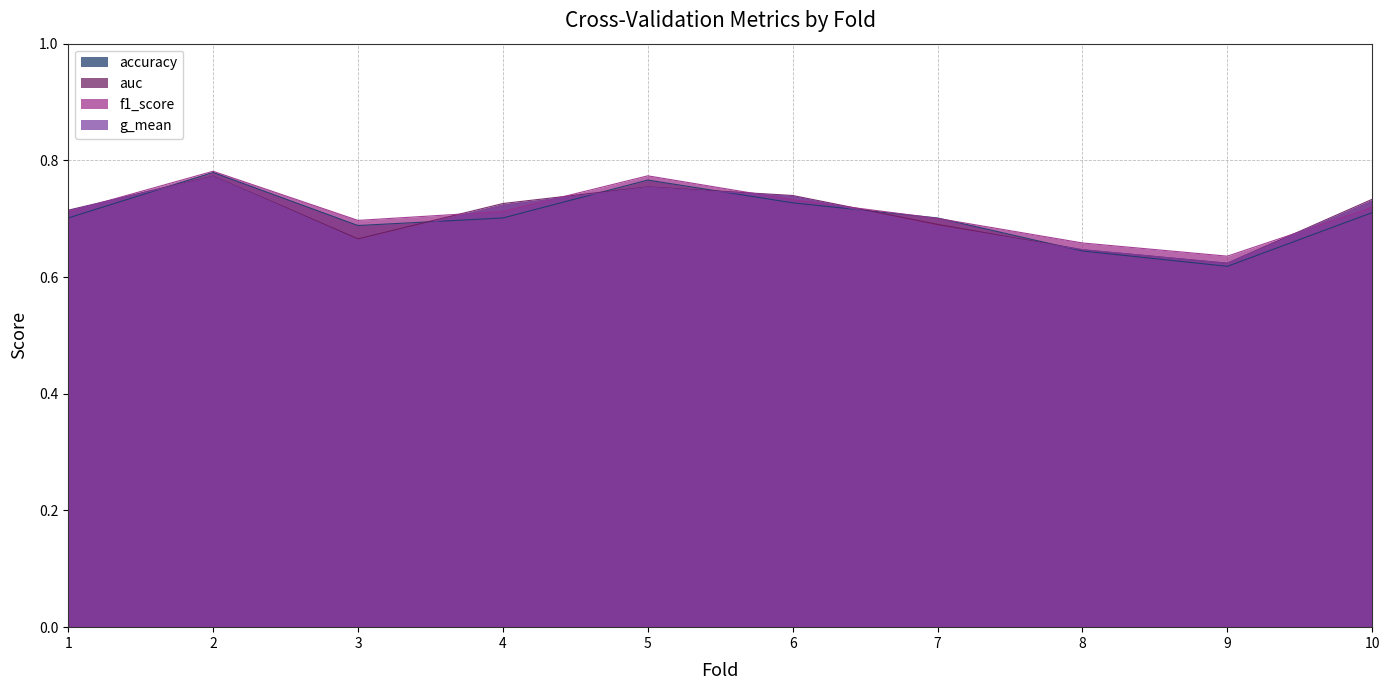

In auc, how many points are higher than both neighbors (excluding endpoints)?

2